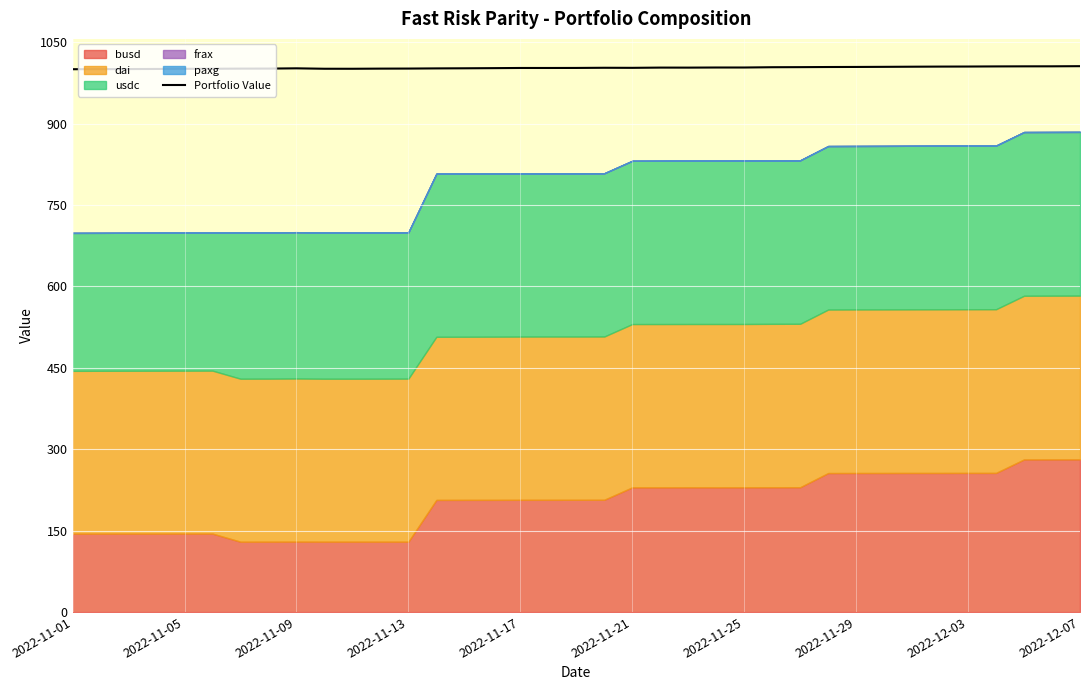

How many data points are less than 1002?

15